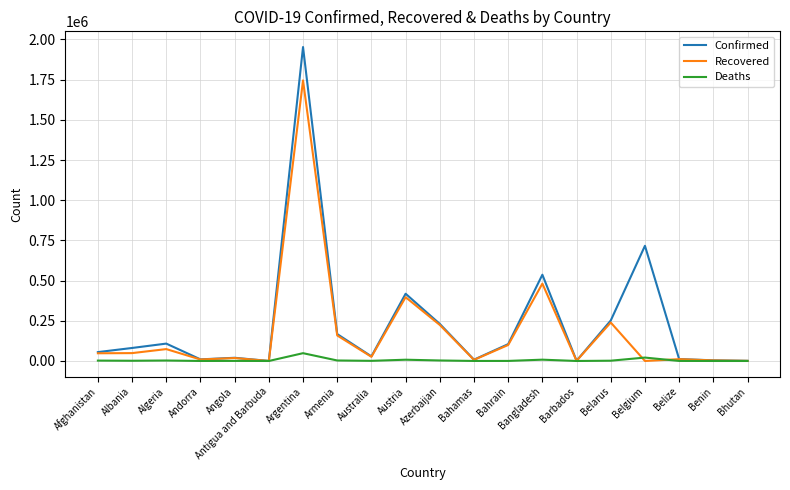

What is the minimum value for Confirmed?

249